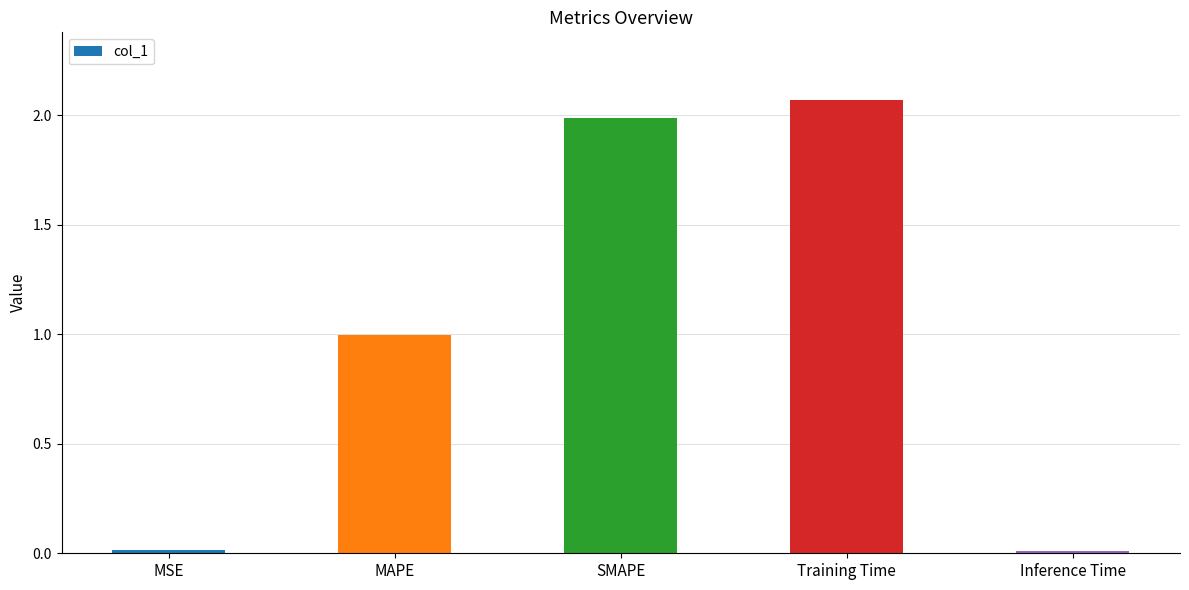

True or false: the data shows 1.0 at MAPE.

True